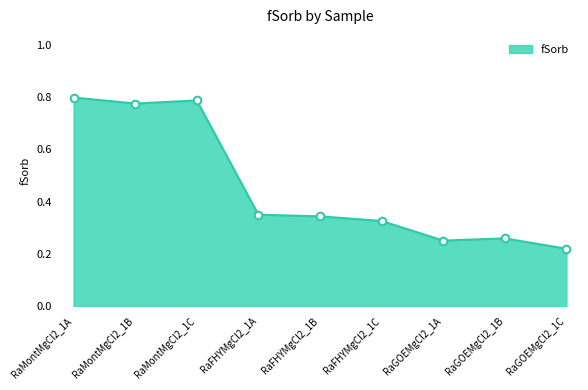

Between RaGOEMgCl2_1B and RaGOEMgCl2_1C, which is larger?

RaGOEMgCl2_1B